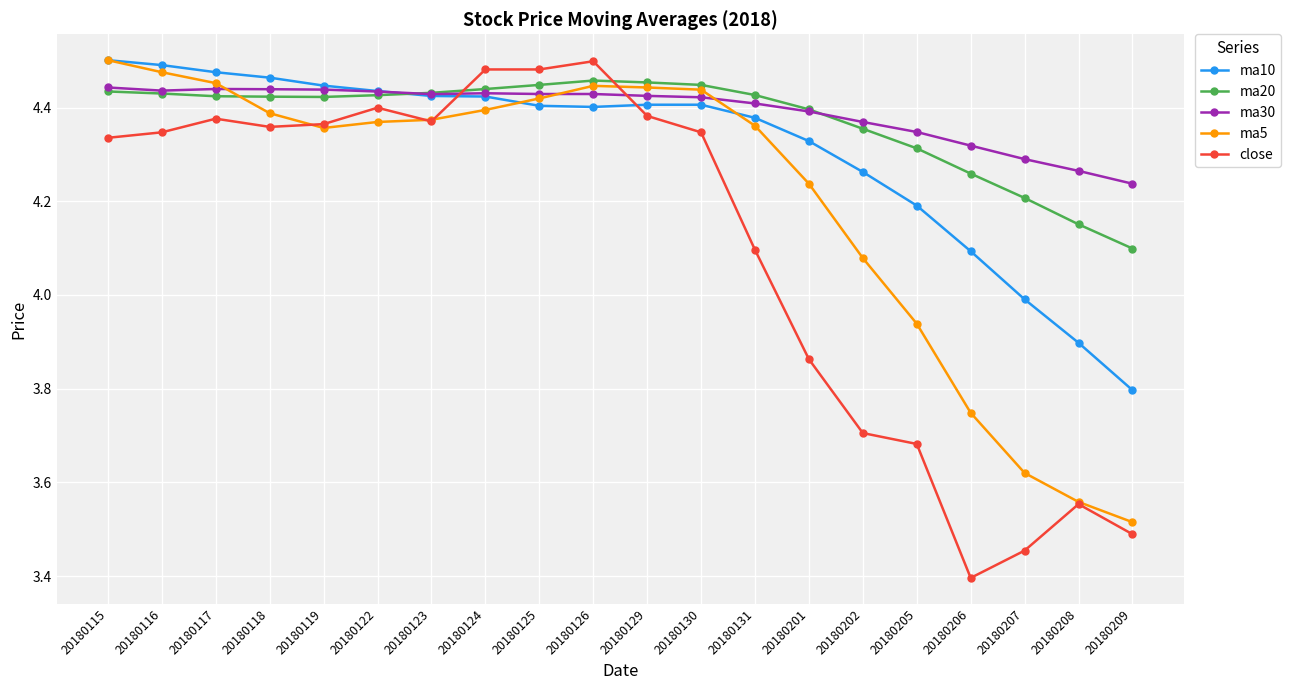

At which label does ma5 reach its peak?

20180115